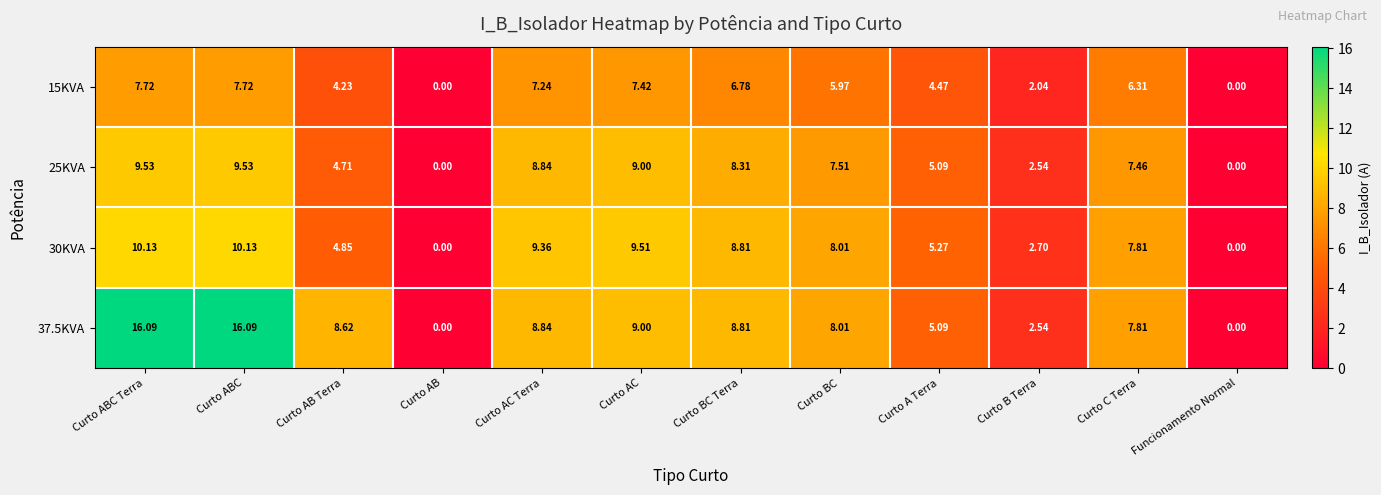

Is the value of 30KVA at Curto AC Terra greater than the value of 37.5KVA at Curto AB Terra?

Yes